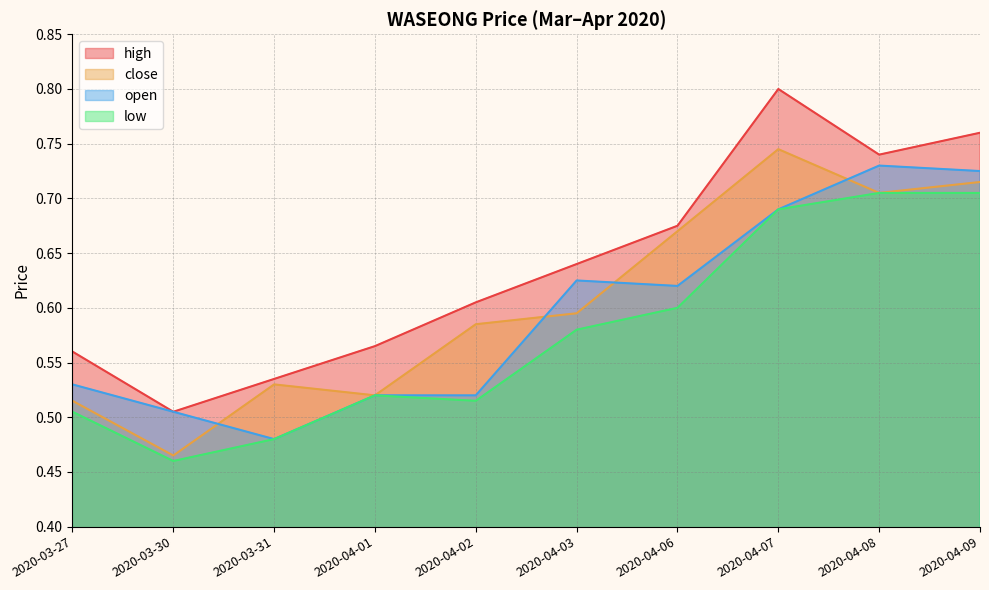

The close series shows 0.7 at 2020-04-07. True or false?

True